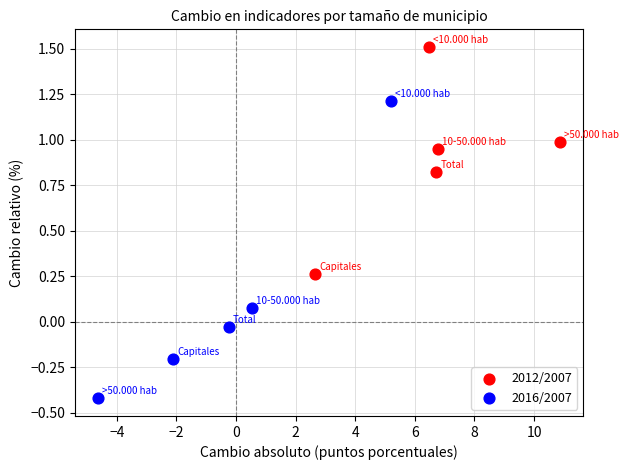

Which series contains the highest Y value?

2012/2007